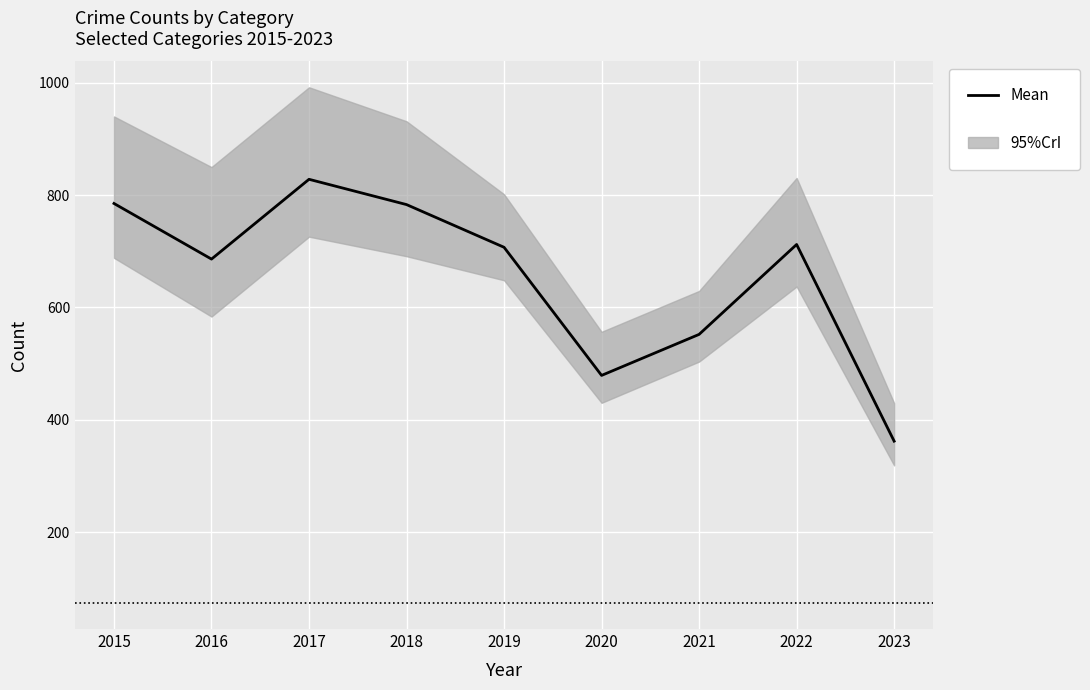

How many interior local peaks (higher than both neighbors) does the data have?

2